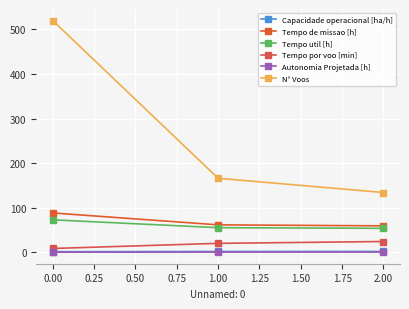

Does the chart have visible grid lines?

Yes